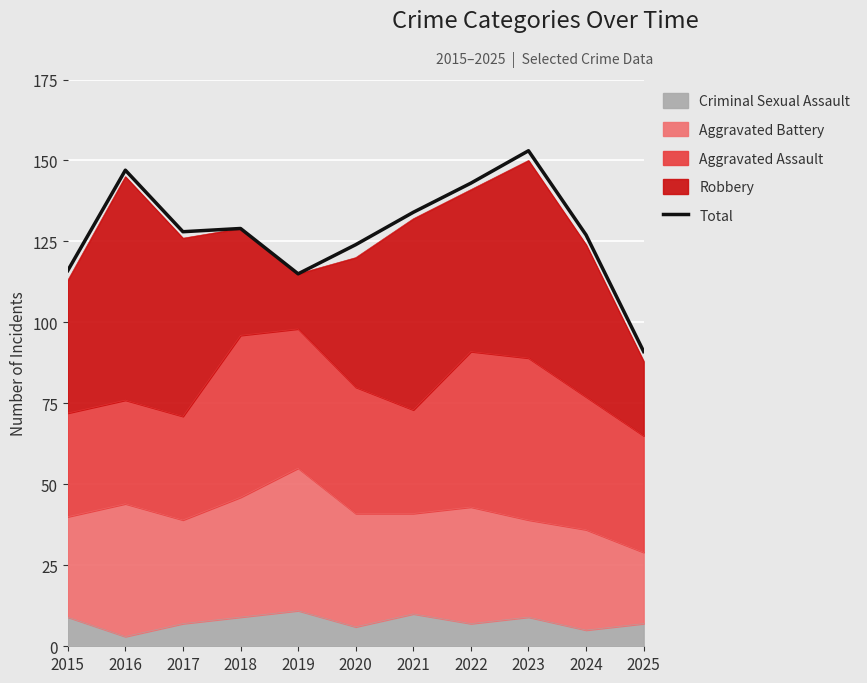

How many lines are shown in the chart?

1